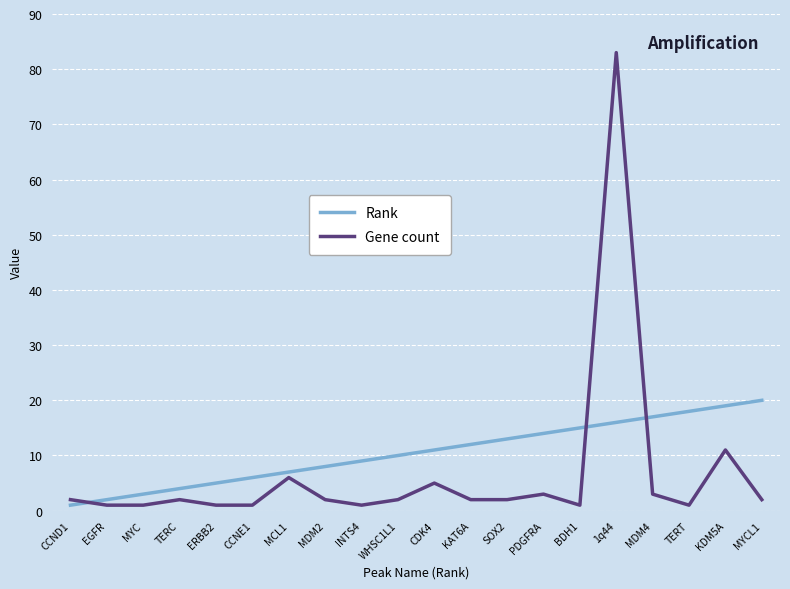

Is the value of Gene count at MDM2 greater than the value of Rank at MDM2?

No